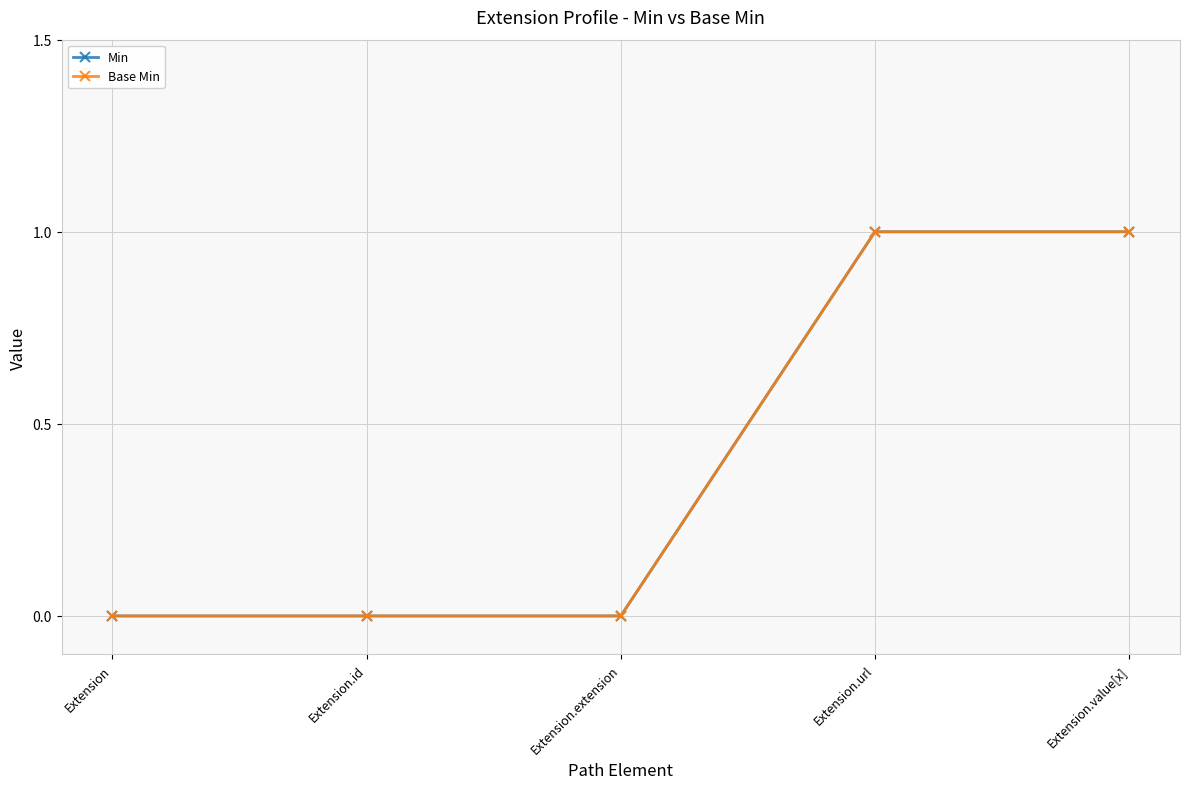

Is this an area chart (filled region under the line)?

No